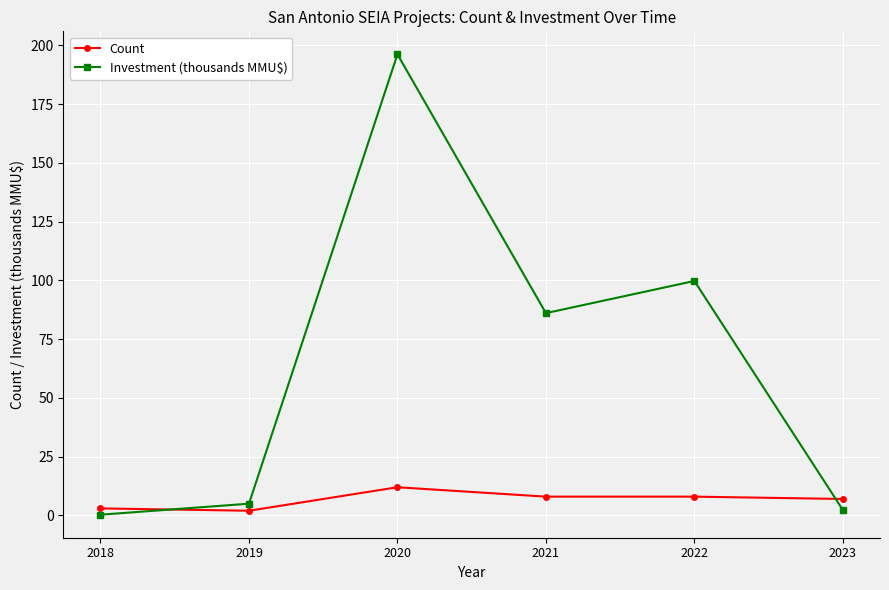

Is it true that Investment (thousands MMU$) equals 0.3 at 2018?

True